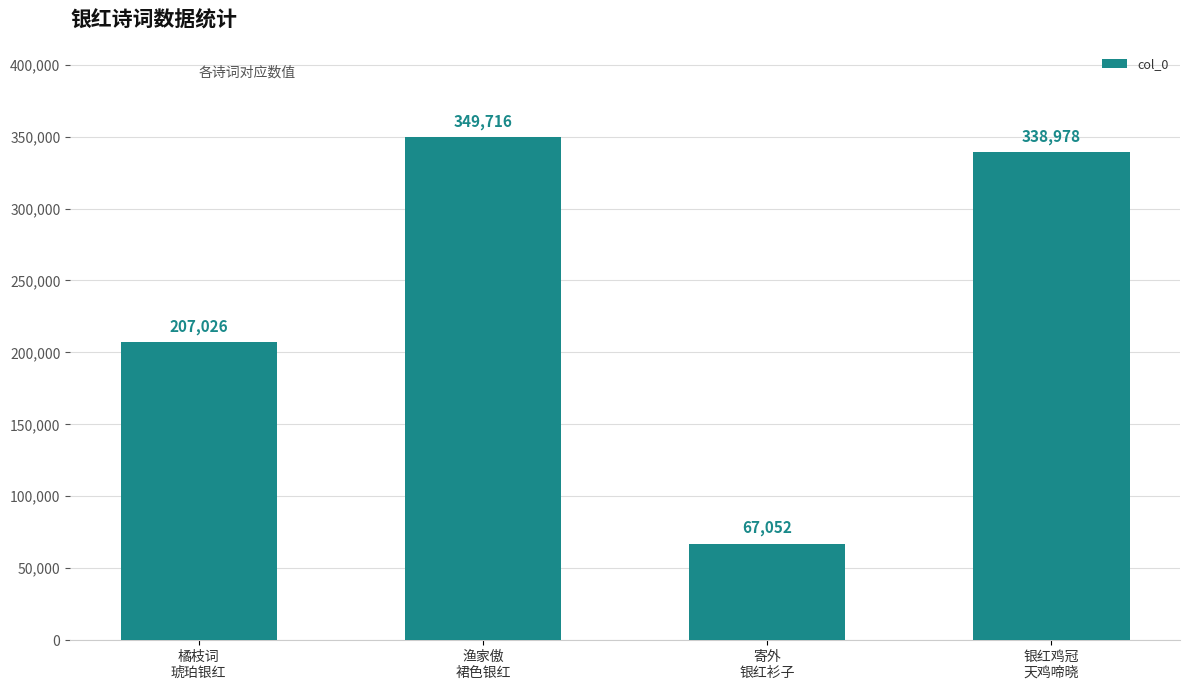

Reading left to right, extract all data points from this chart.

207026	349716	67052	338978